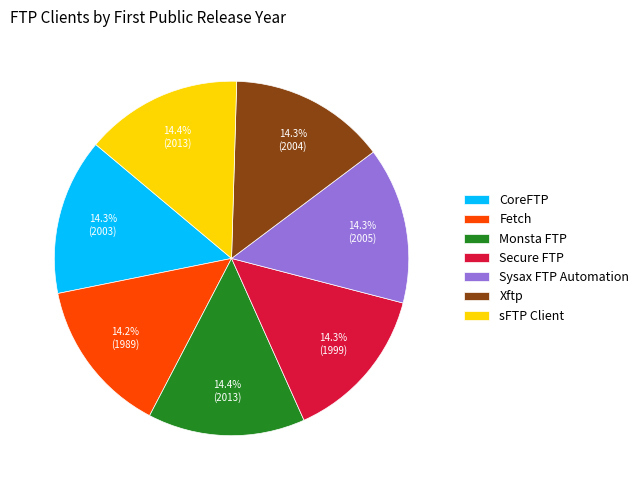

To the nearest percent, what is the average slice percentage?

14%